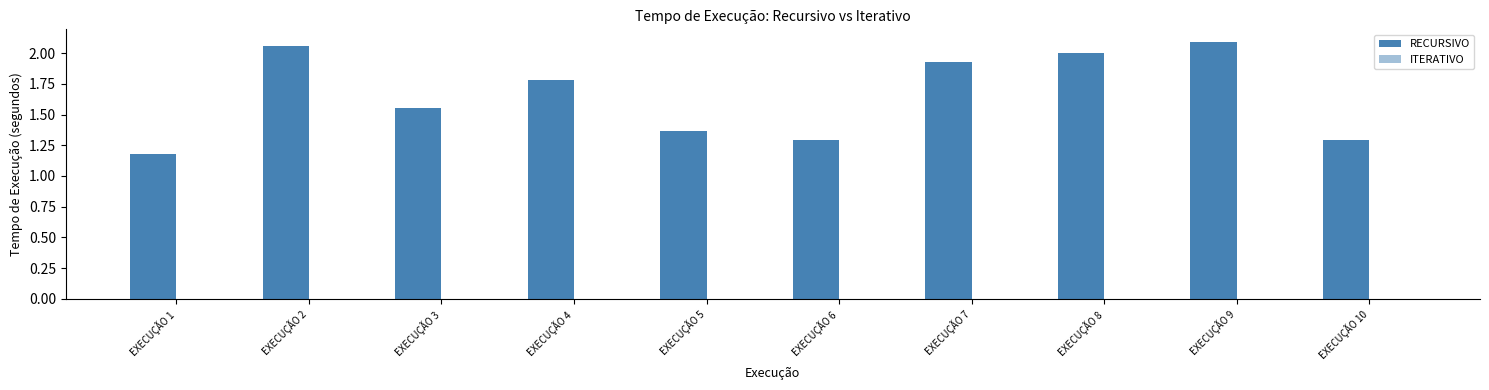

How many bars are there in total?

10